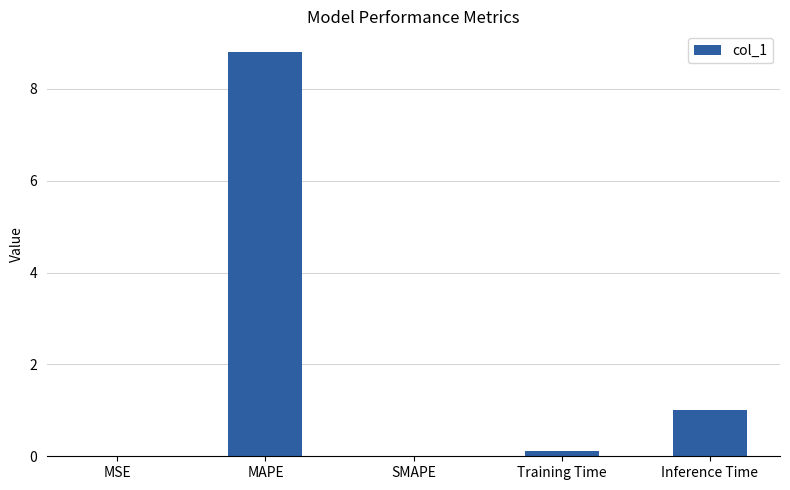

What is the greatest value displayed?

8.8